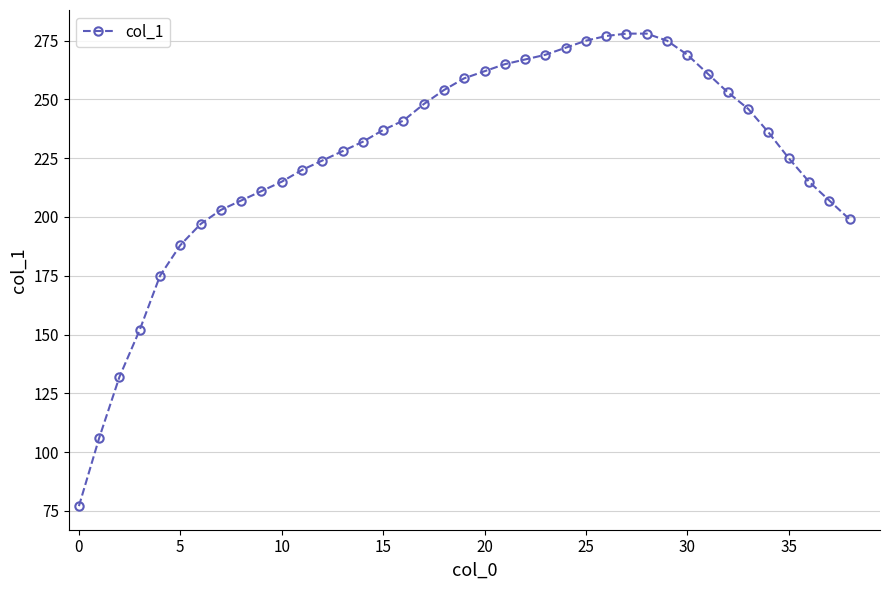

Reading left to right, list all the values displayed in this chart.

77	106	132	152	175	188	197	203	207	211	215	220	224	228	232	237	241	248	254	259	262	265	267	269	272	275	277	278	278	275	269	261	253	246	236	225	215	207	199